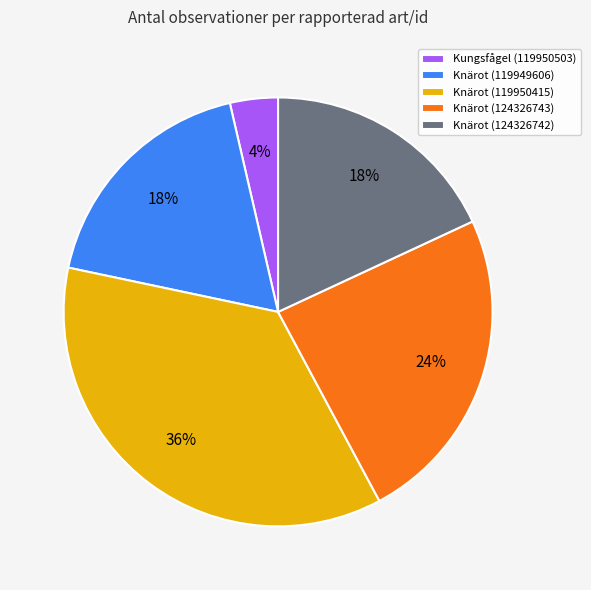

To the nearest percent, what portion does Knärot (124326743) represent?

24%